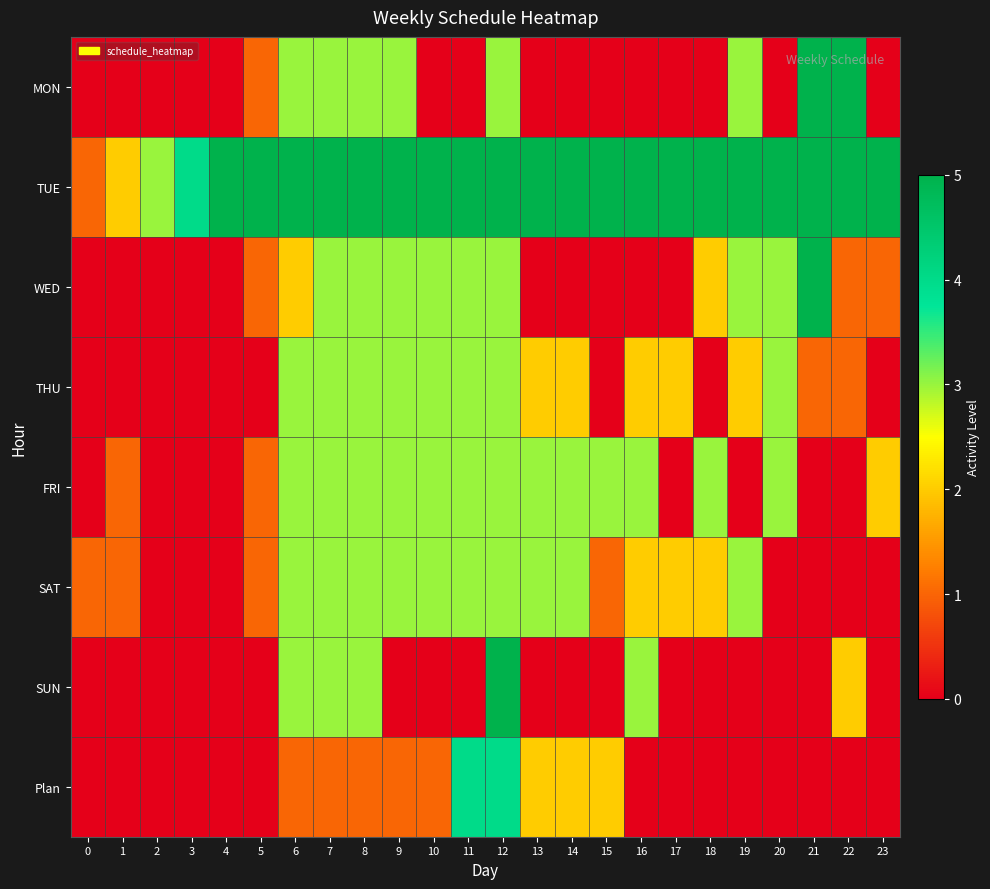

Which has a higher value, 17 or 7?

7